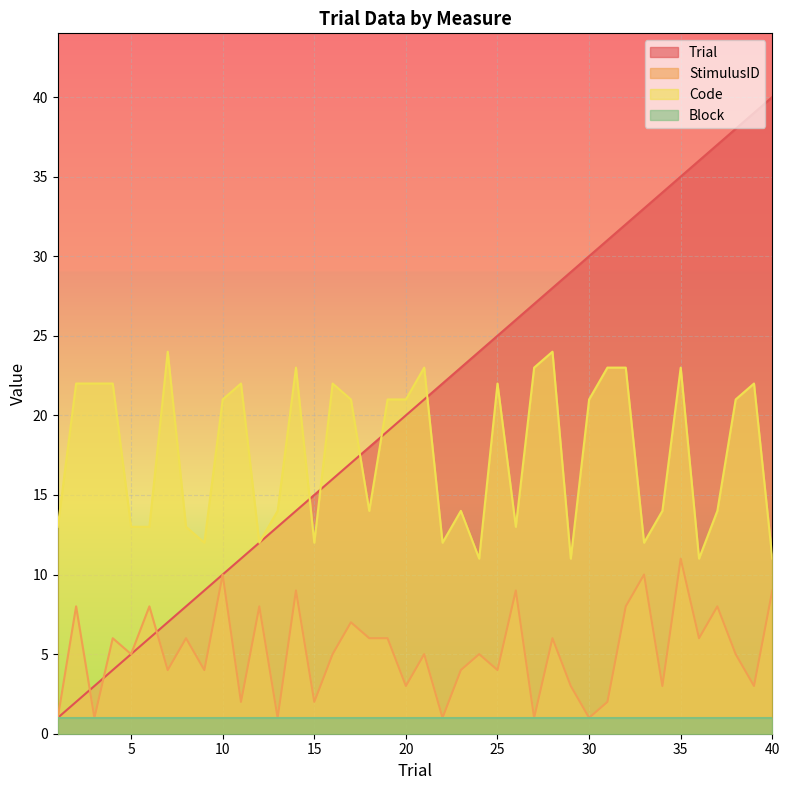

What is the maximum value for StimulusID?

11